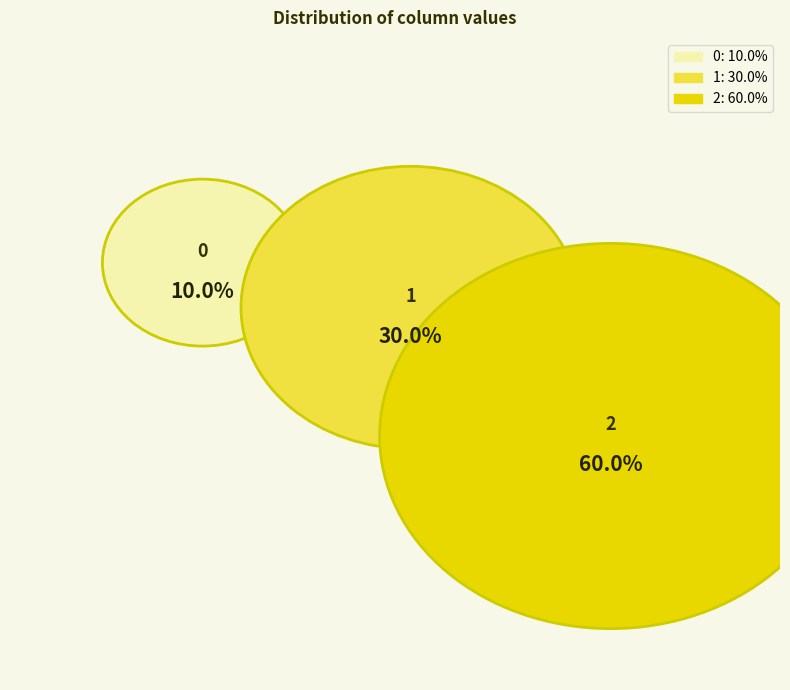

How many segments does this pie chart have?

3